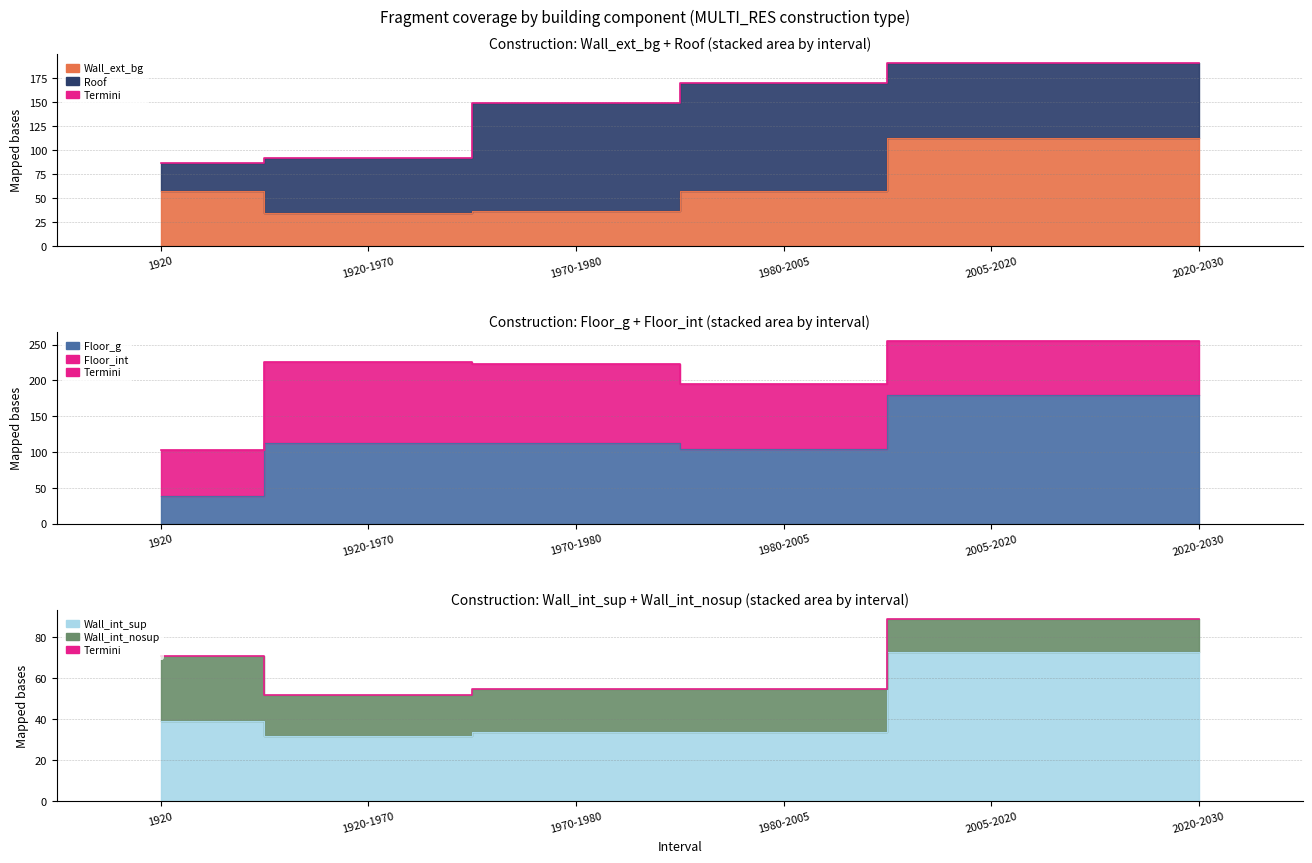

What is the difference between the maximum and minimum values?

37